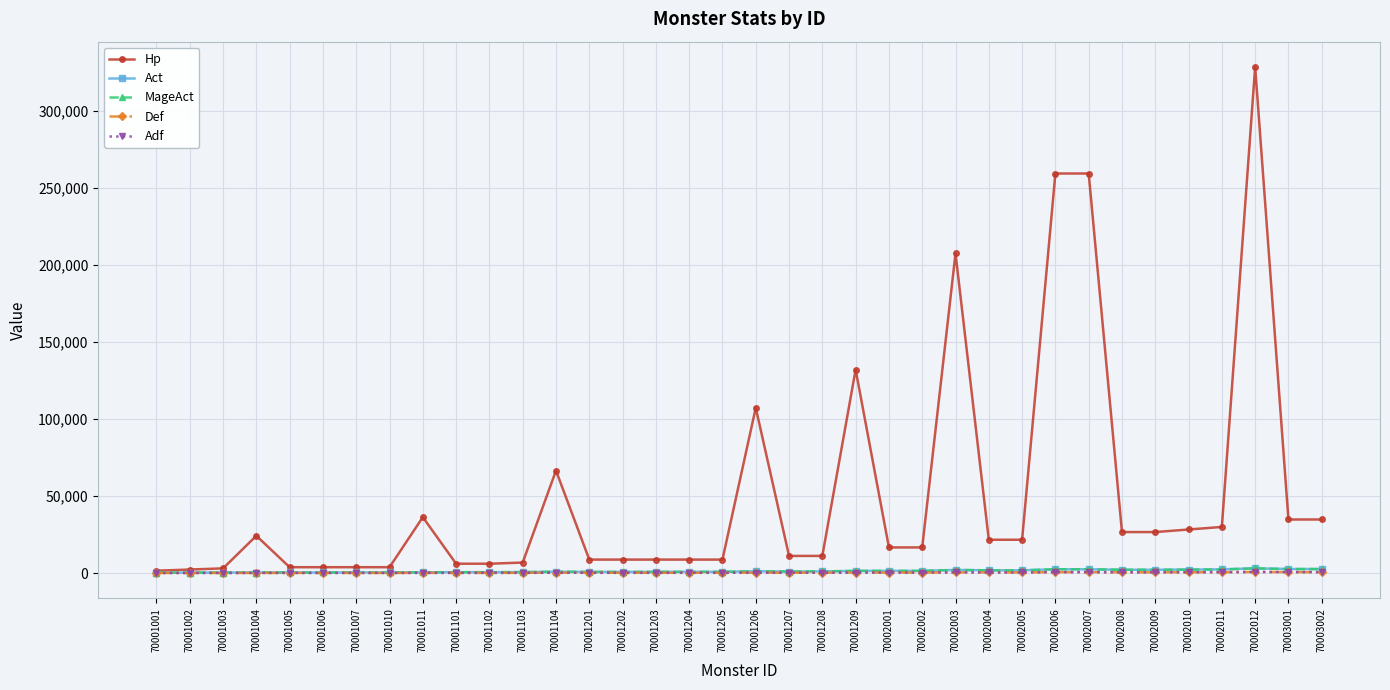

Which series has the widest spread of values?

Hp